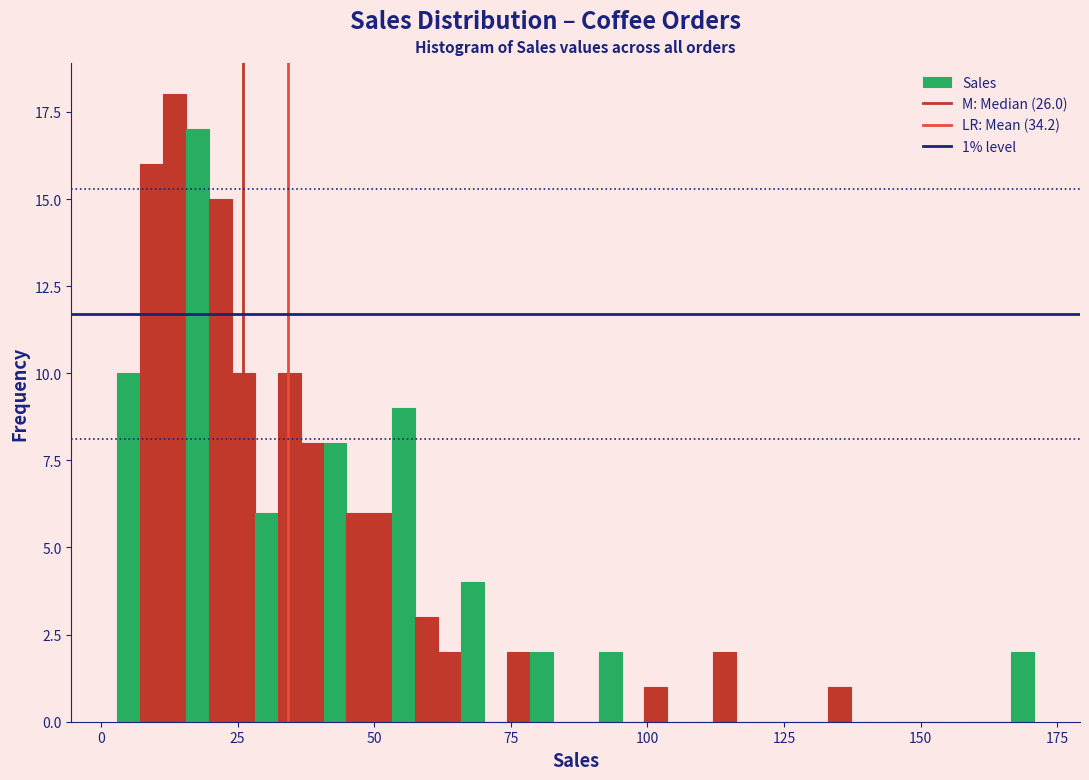

Read against the x-axis, roughly where is the centre of the tallest bar?

15